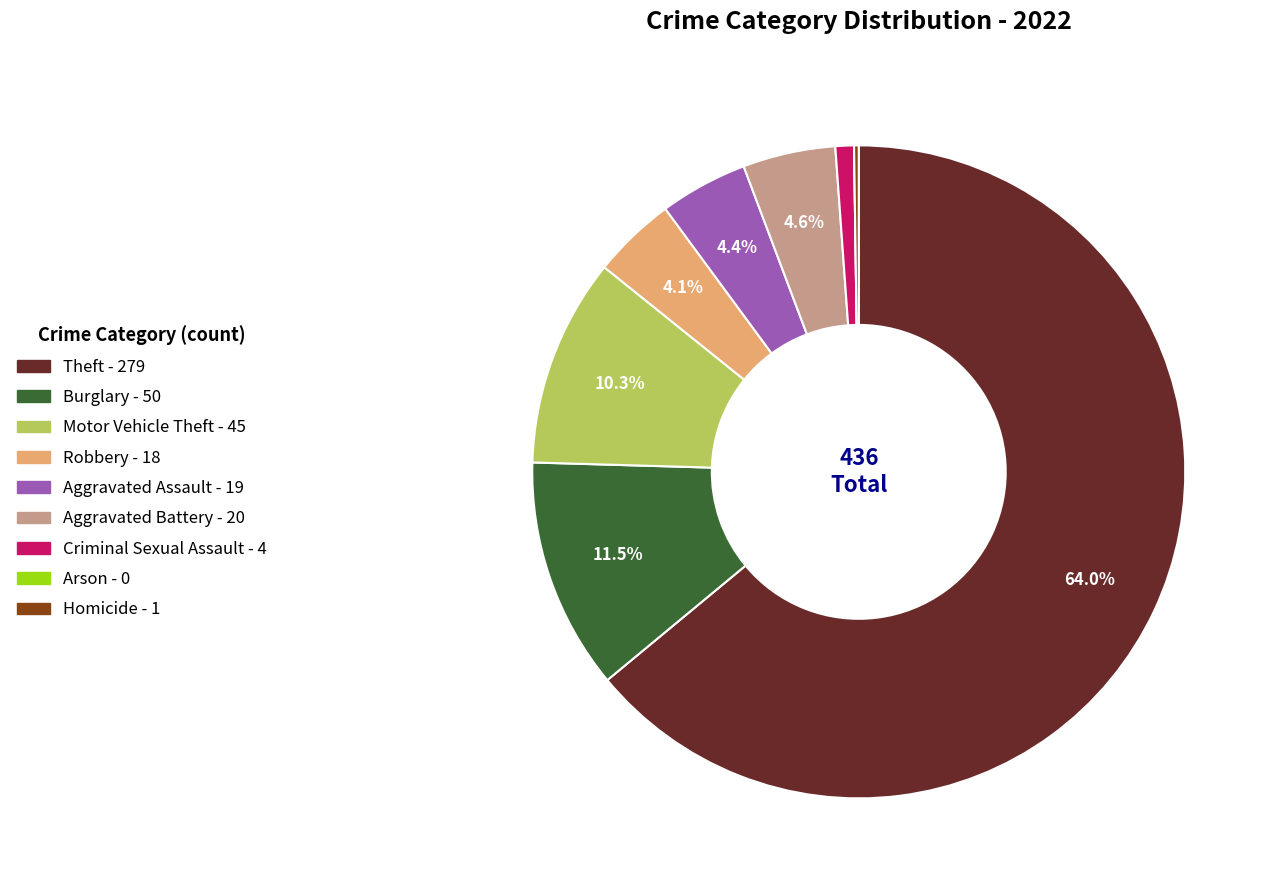

To the nearest percent, what portion does Aggravated Battery represent?

5%